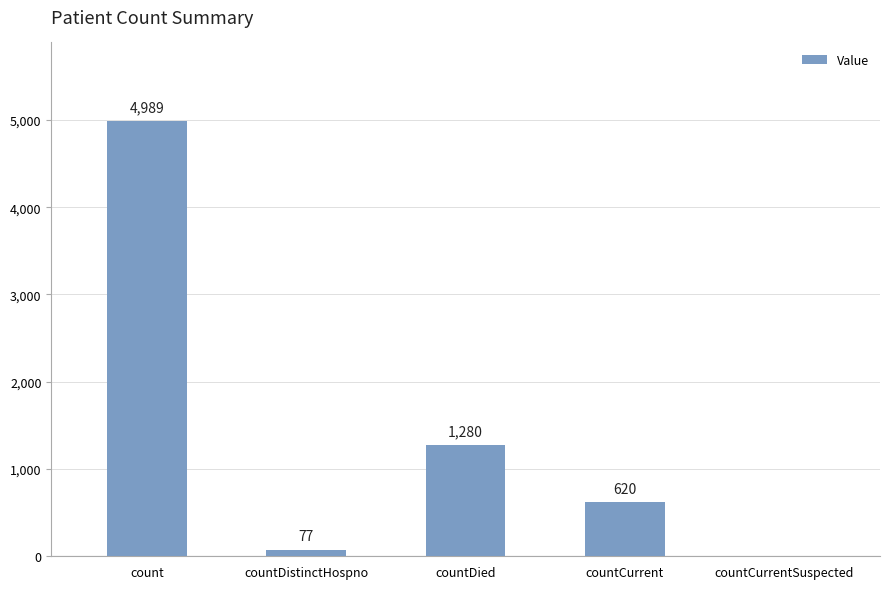

The chart shows a value of 2239 at countDied. True or false?

False